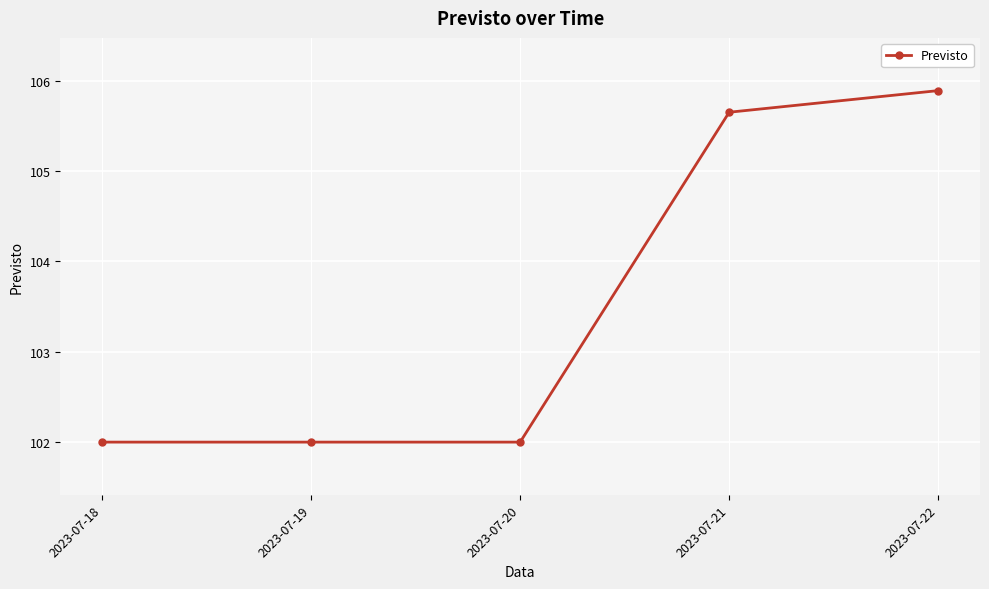

Approximately how many times larger is the value at 2023-07-22 compared to 2023-07-19?

1.0